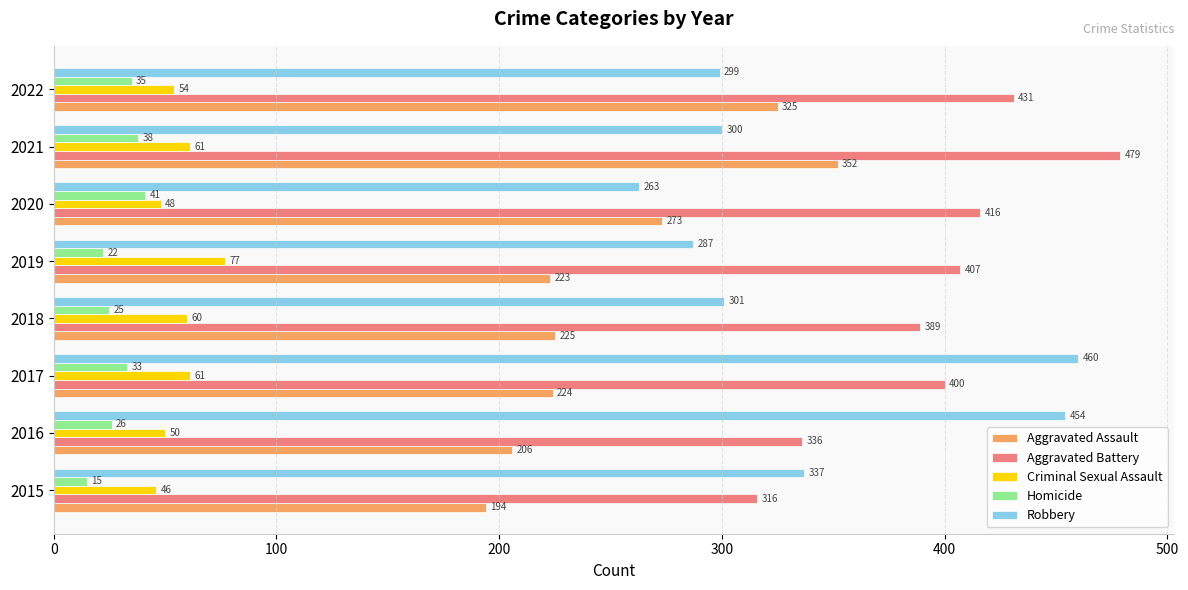

Is it true that Aggravated Battery equals 130 at 2015?

False